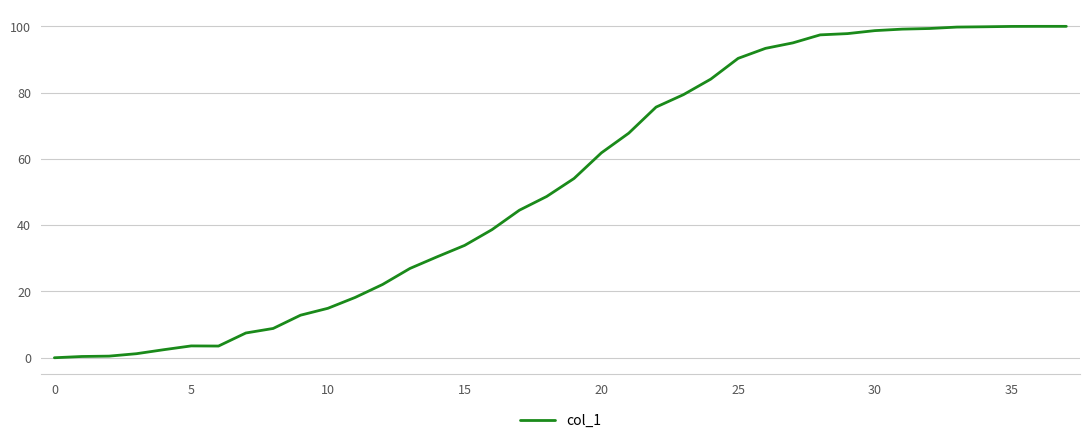

What is the difference between the maximum and minimum values?

100.0